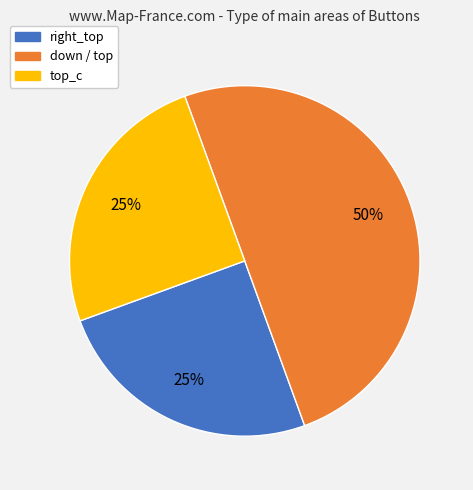

To the nearest percent, what percentage of the pie is top_c?

25%